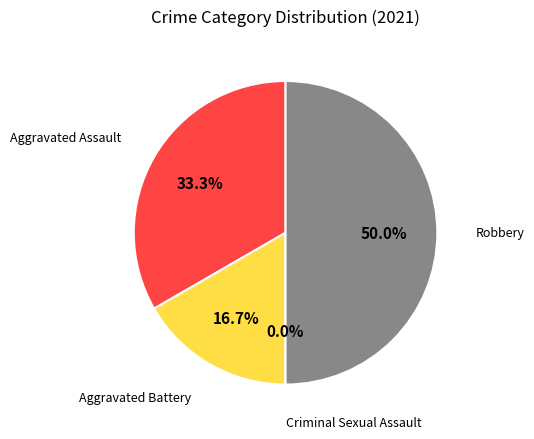

Is there a majority slice in this chart?

No